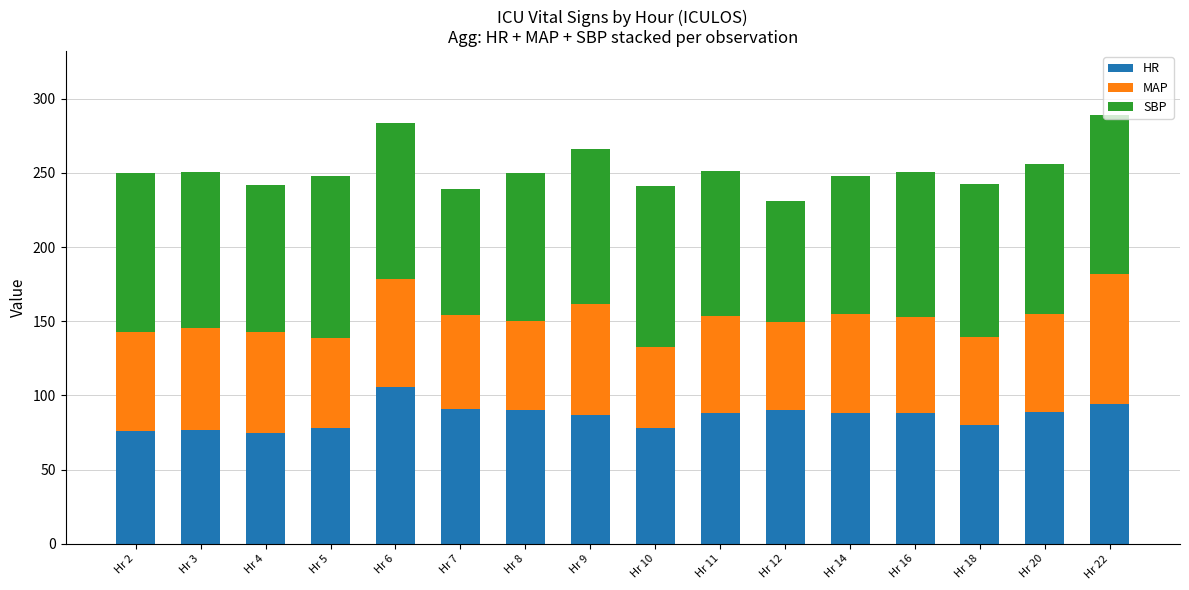

What is the lowest value of the HR series?

75.0